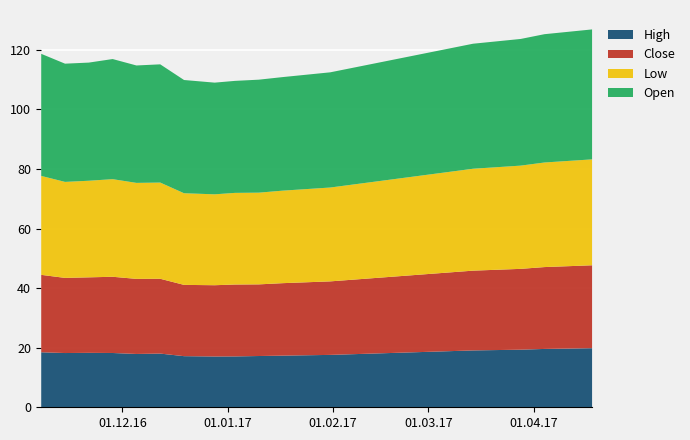

What is the lowest value of the High series?

17.2